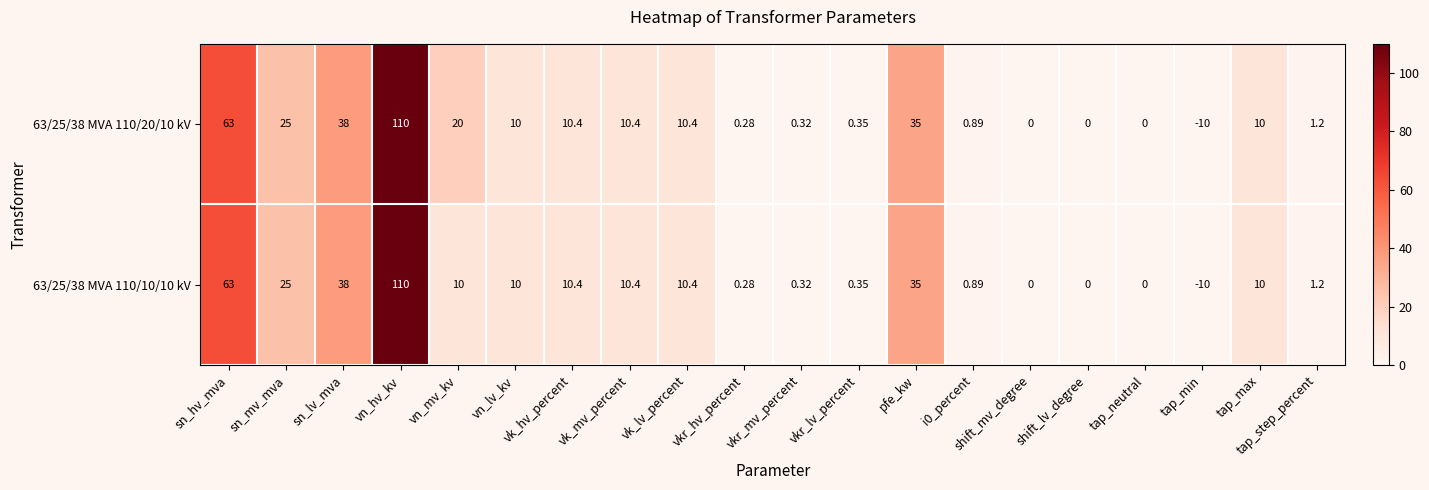

Is the value of 63/25/38 MVA 110/20/10 kV at tap_min greater than the value of 63/25/38 MVA 110/10/10 kV at vkr_lv_percent?

No